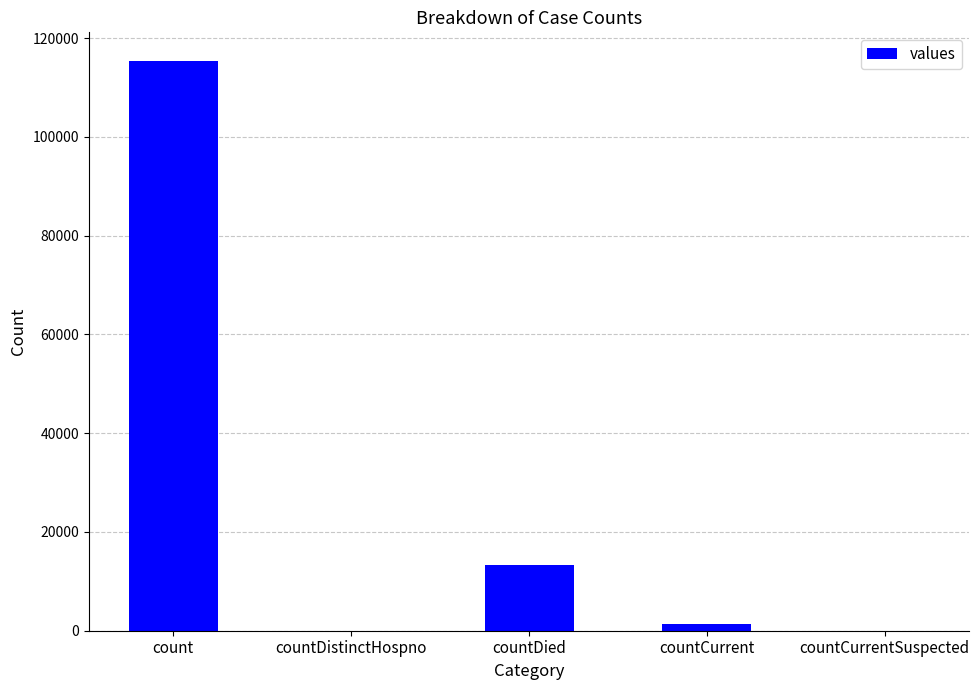

What is the sum of the values at count and countDistinctHospno?

115379